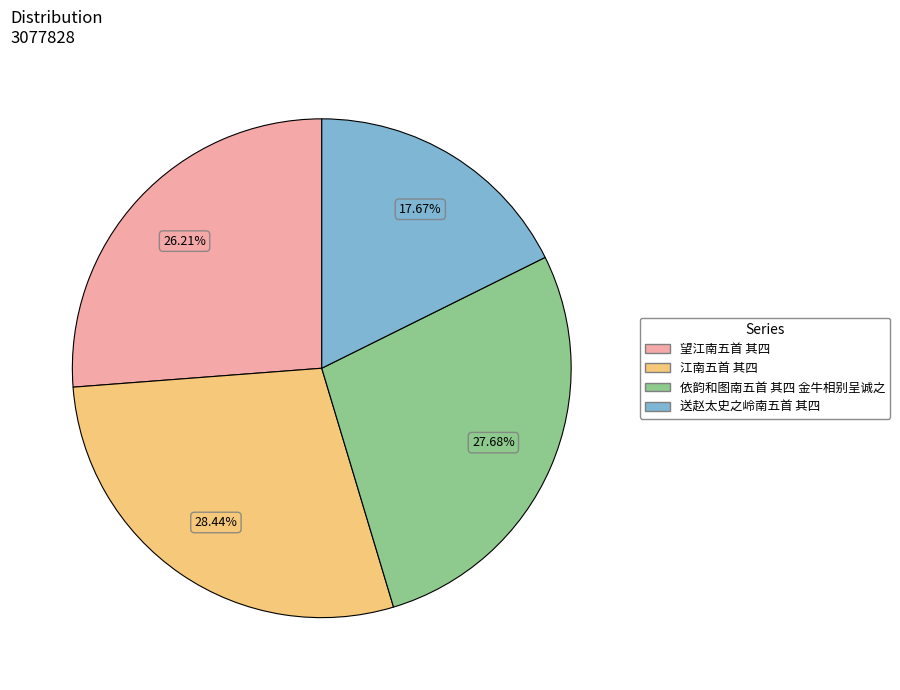

To the nearest percent, what is the average slice percentage?

25%